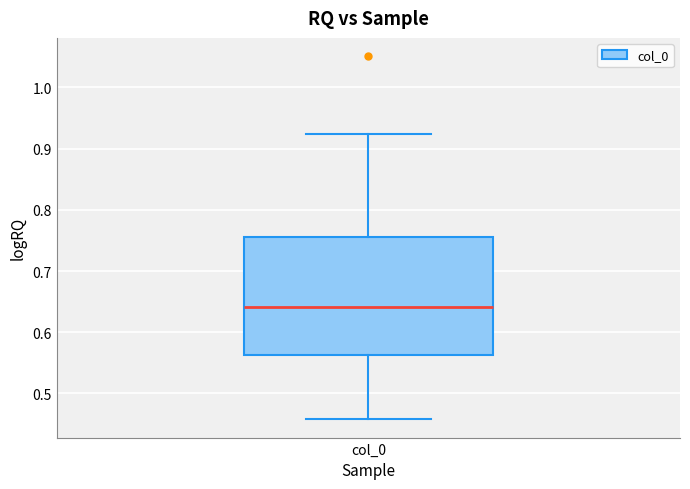

Transcribe this box plot: give where the median line is, the range the box spans, and where the two whiskers end, as read against the y-axis. The values are not printed on the chart, so give them approximately, as read against the axis.

median 0.64, box 0.56 to 0.75, whiskers 0.46 to 0.92